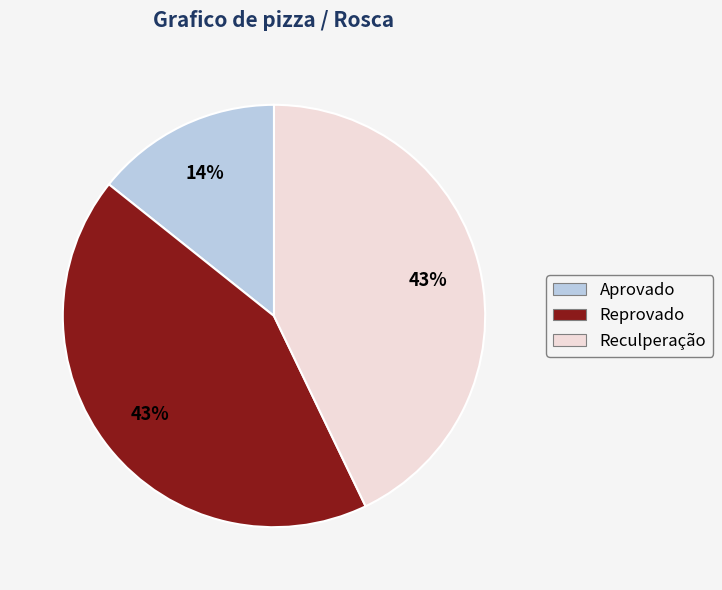

Is the sum of Aprovado and Reculperação greater than half?

Yes